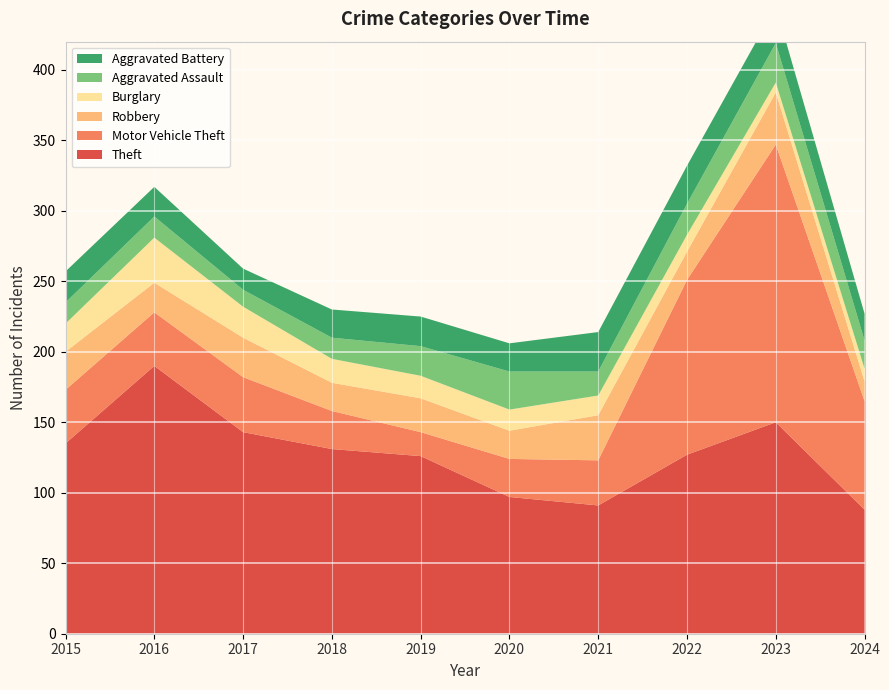

Reading right to left, extract all data points from this chart.

Theft: 2024=88	2023=150	2022=127	2021=91	2020=97	2019=126	2018=131	2017=143	2016=190	2015=135
Motor Vehicle Theft: 2024=77	2023=197	2022=124	2021=32	2020=27	2019=17	2018=27	2017=39	2016=38	2015=38
Robbery: 2024=14	2023=37	2022=20	2021=32	2020=20	2019=24	2018=20	2017=28	2016=21	2015=27
Burglary: 2024=9	2023=7	2022=12	2021=14	2020=15	2019=16	2018=17	2017=22	2016=32	2015=20
Aggravated Assault: 2024=20	2023=28	2022=22	2021=17	2020=27	2019=21	2018=15	2017=12	2016=15	2015=15
Aggravated Battery: 2024=19	2023=26	2022=27	2021=28	2020=20	2019=21	2018=20	2017=15	2016=21	2015=22